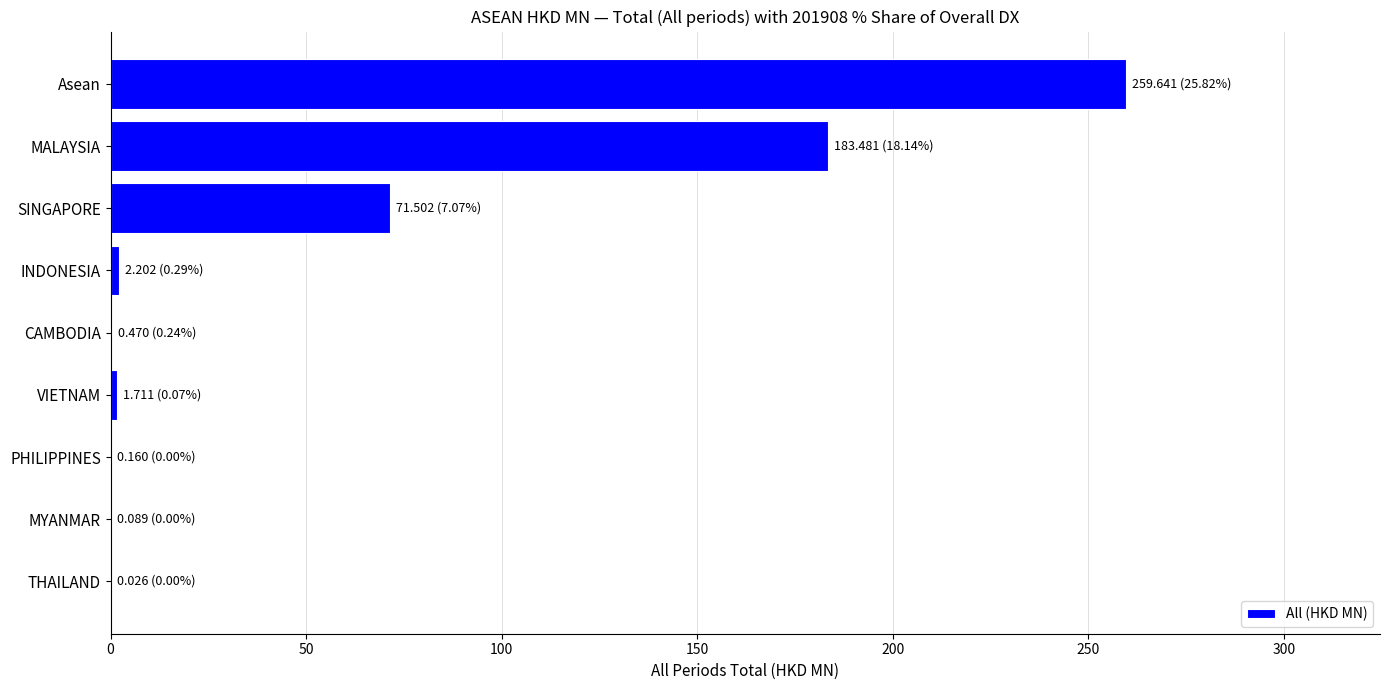

What is the sum of all values?

519.3